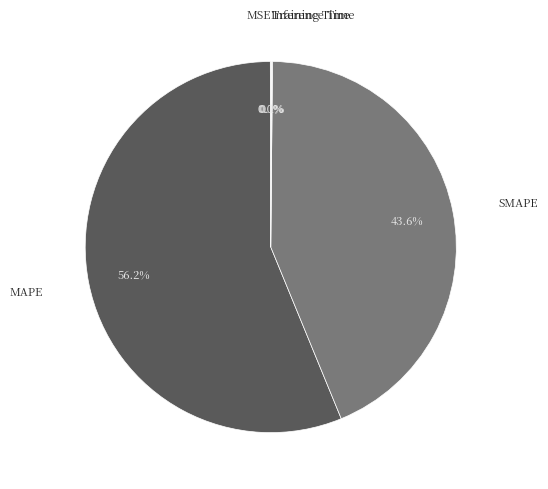

Which category has the biggest portion of the pie?

MAPE